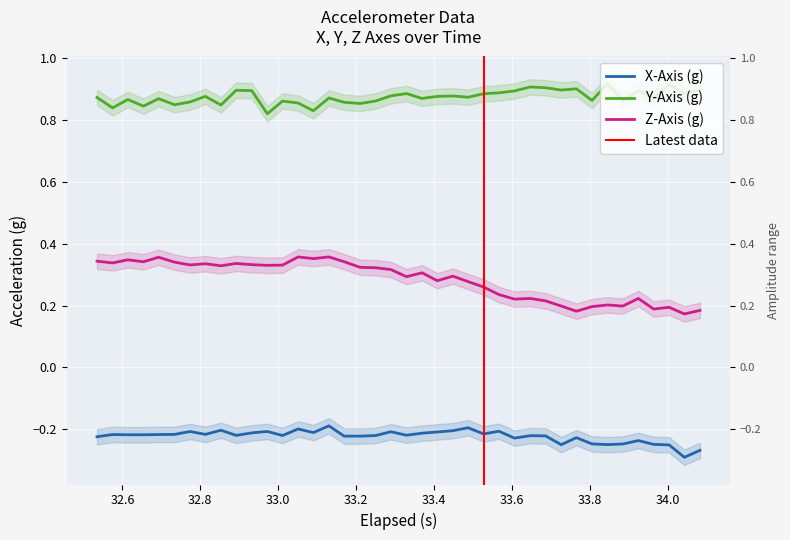

Which series has the largest total across all categories?

Y-Axis (g)